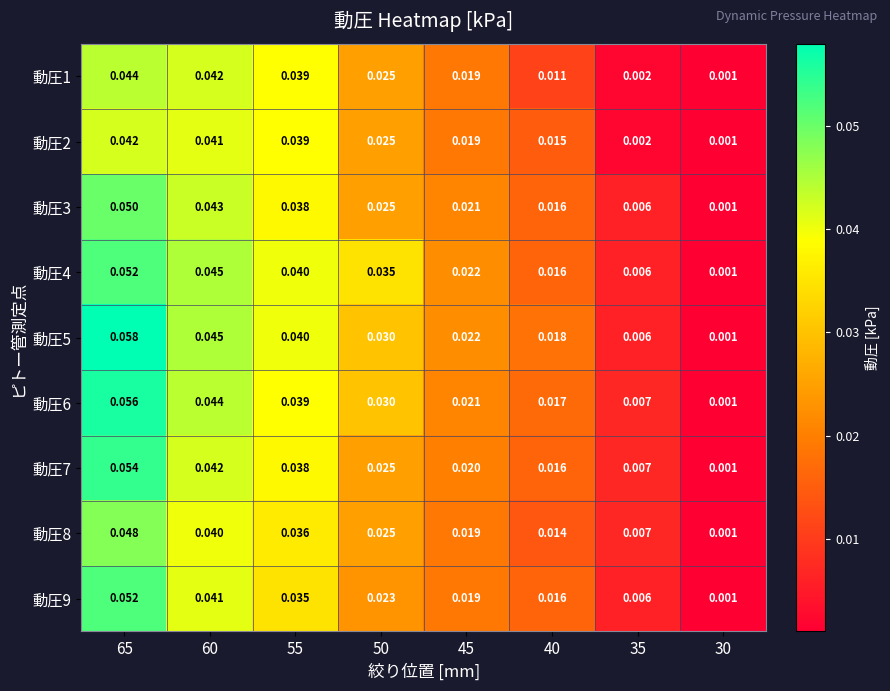

Is the value of 動圧3 at 60 greater than the value of 動圧2 at 35?

Yes